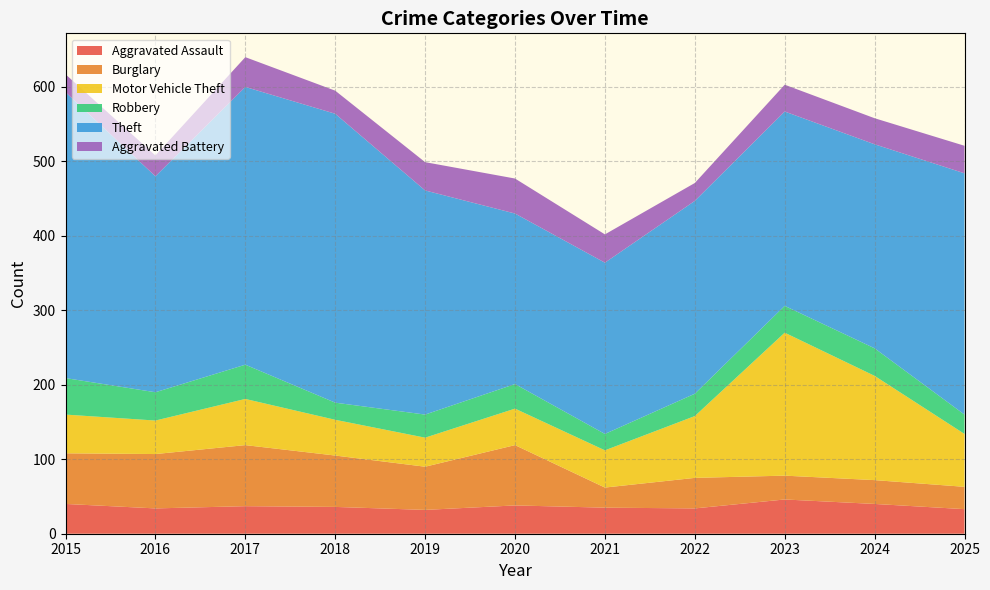

Where does the Robbery series first go above 33?

2015